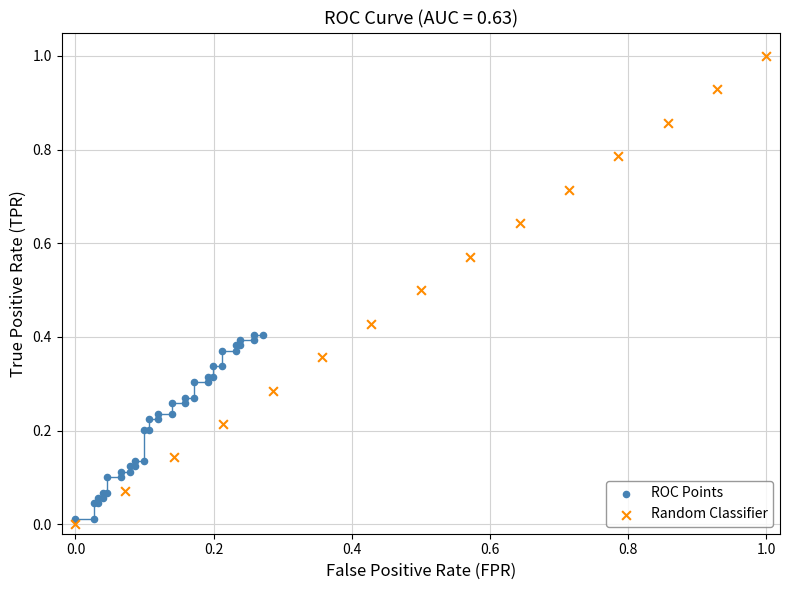

Which series has the largest Y range (max minus min)?

Random Classifier